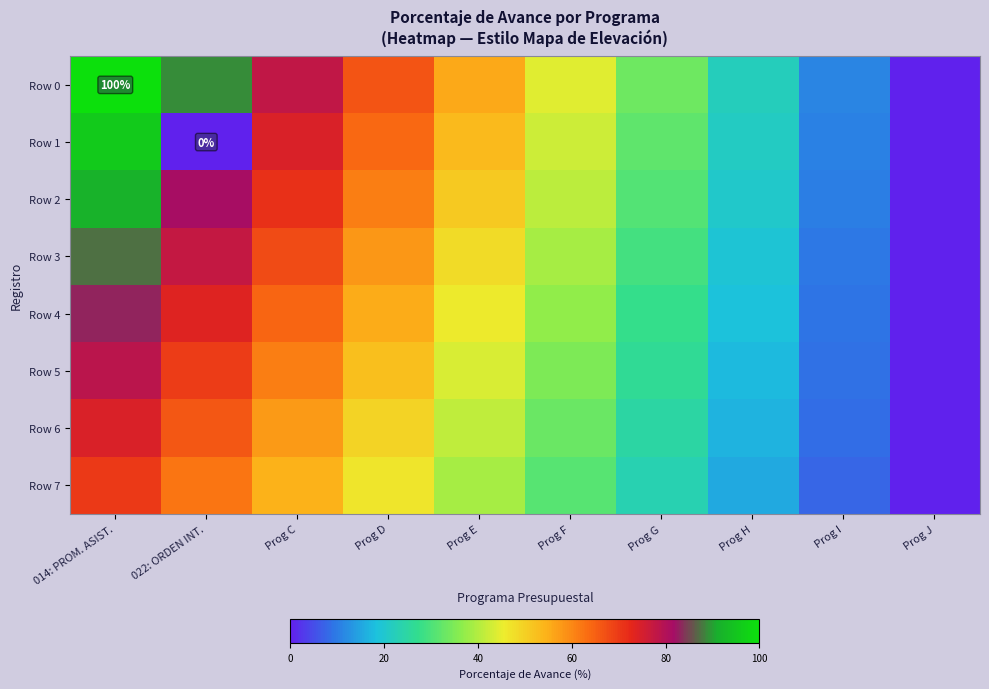

What is the sum of the Row 7 values at Prog J and Prog D?

46.7